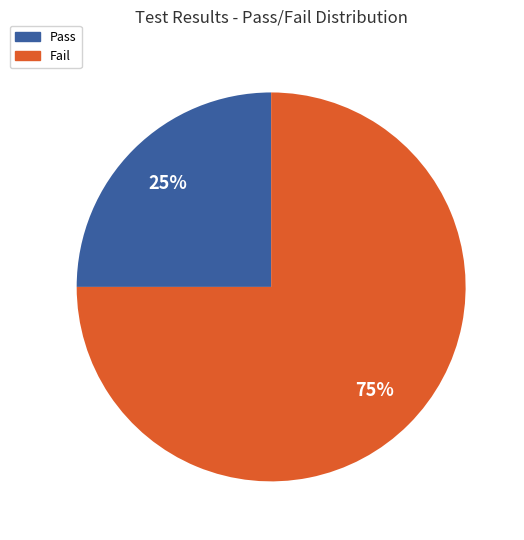

To the nearest percent, what is the difference between the largest and smallest slice percentages?

50%